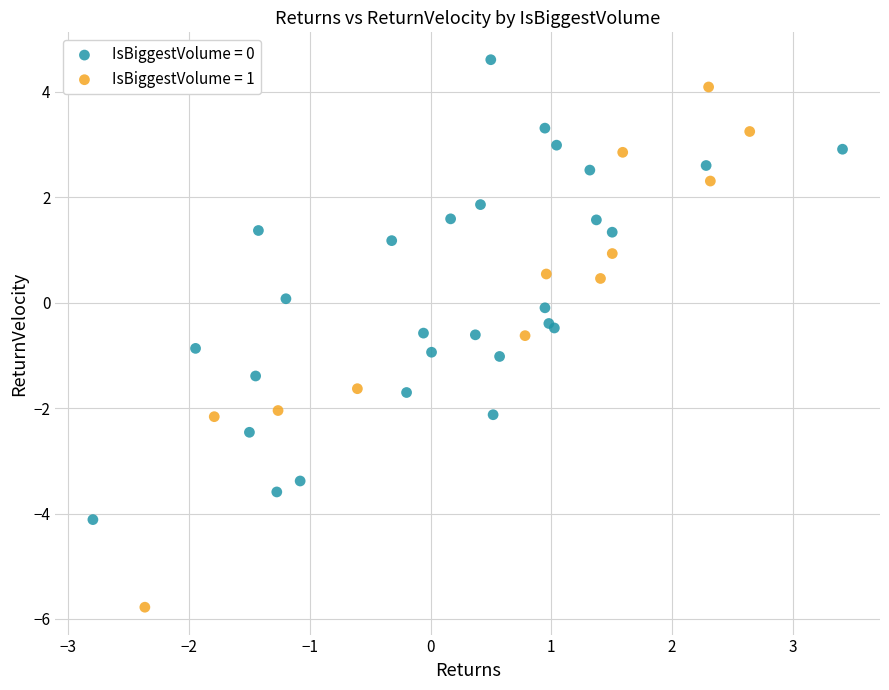

Which series has the largest Y range (max minus min)?

IsBiggestVolume = 1